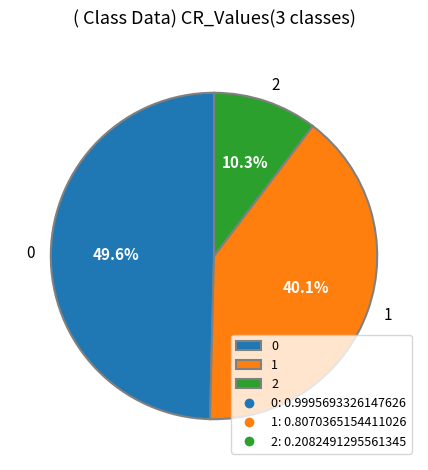

Rank the categories by value from lowest to highest.

2, 1, 0